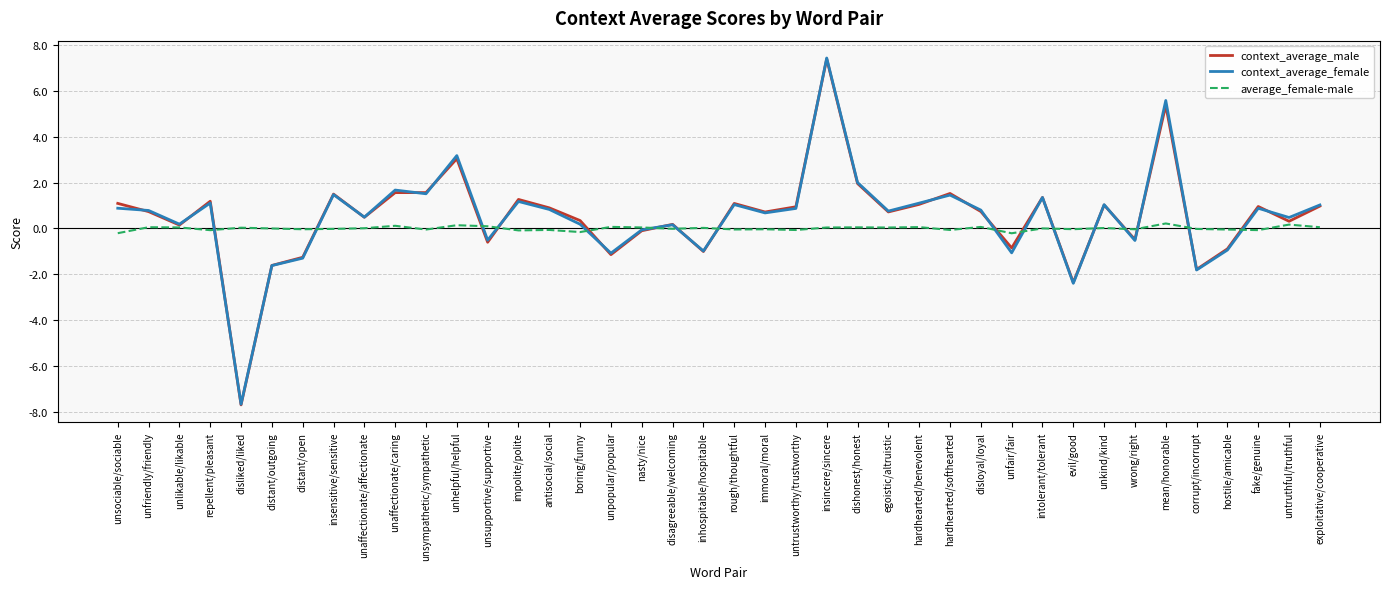

Is the value of average_female-male at unaffectionate/affectionate greater than the value of context_average_female at unfair/fair?

Yes